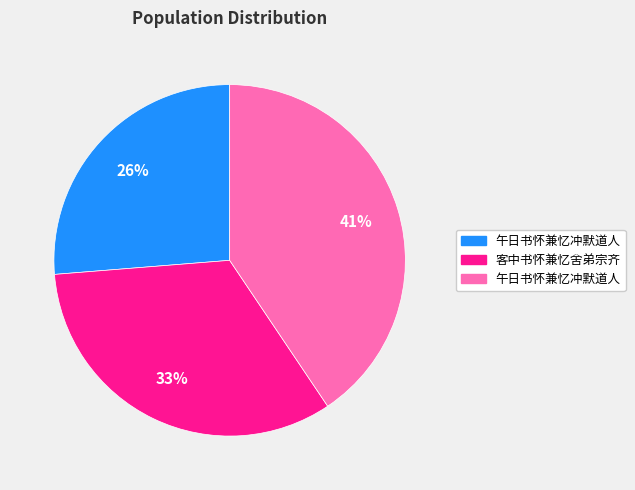

To the nearest percent, what is the average slice percentage?

33%